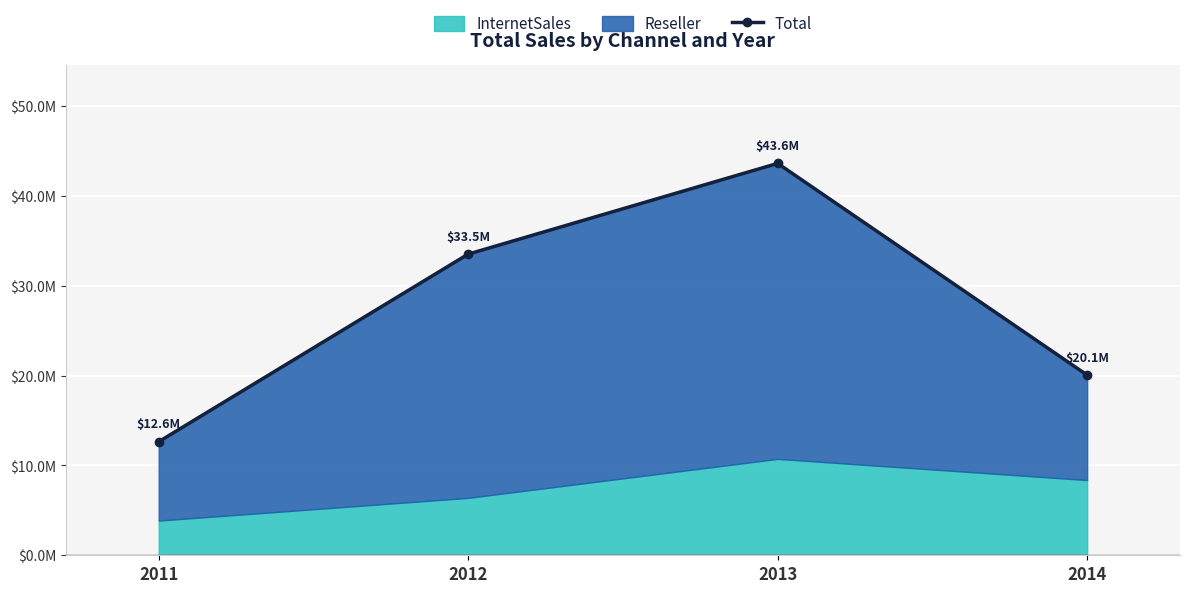

List the labels in order of value, largest first.

2013, 2012, 2014, 2011